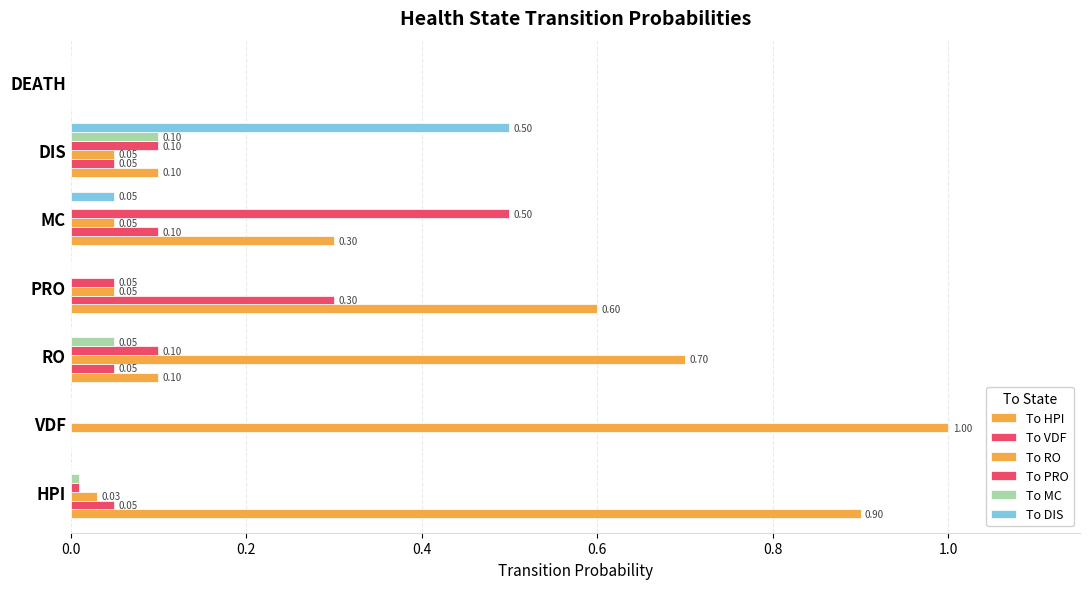

Count the number of categories in the chart.

7